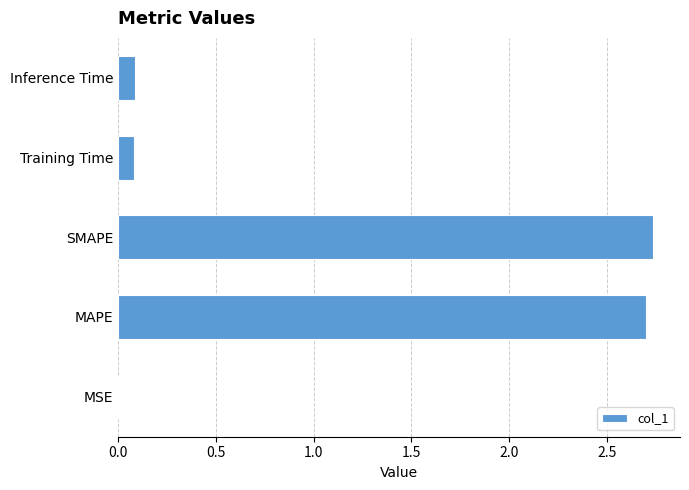

What is the sum of all values?

5.6